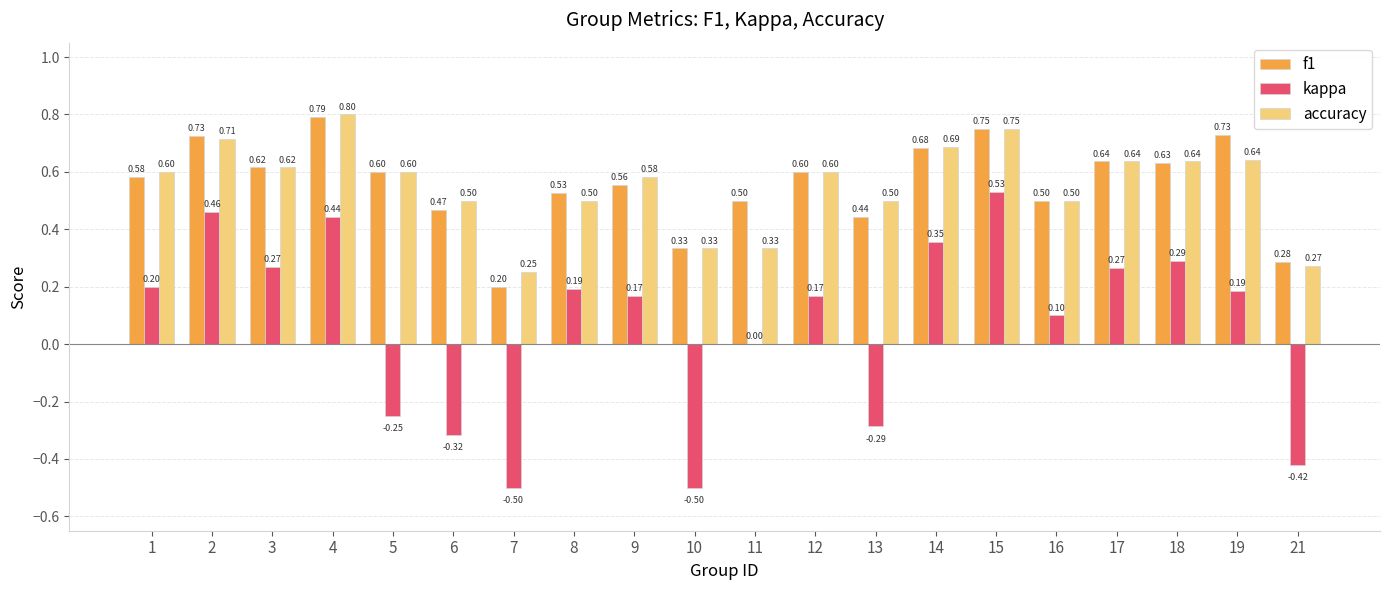

What is the sum of all accuracy values?

11.1